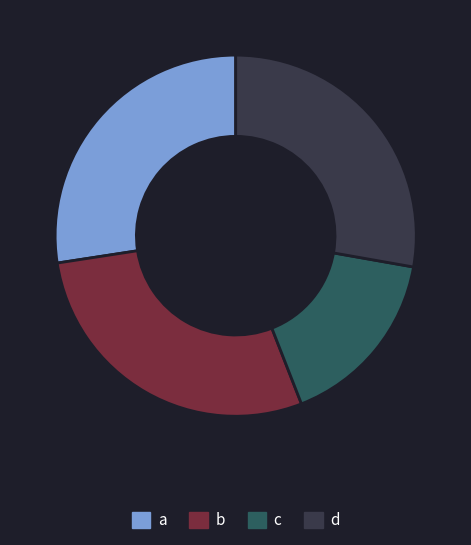

Is it true that d is 28% of the pie?

True